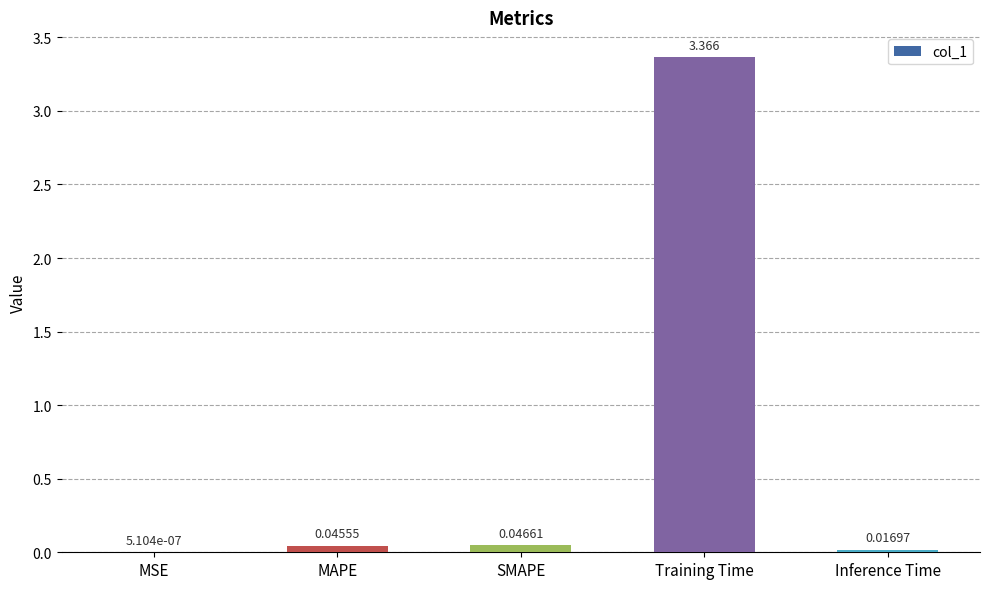

At which label is the value closest to 1?

SMAPE